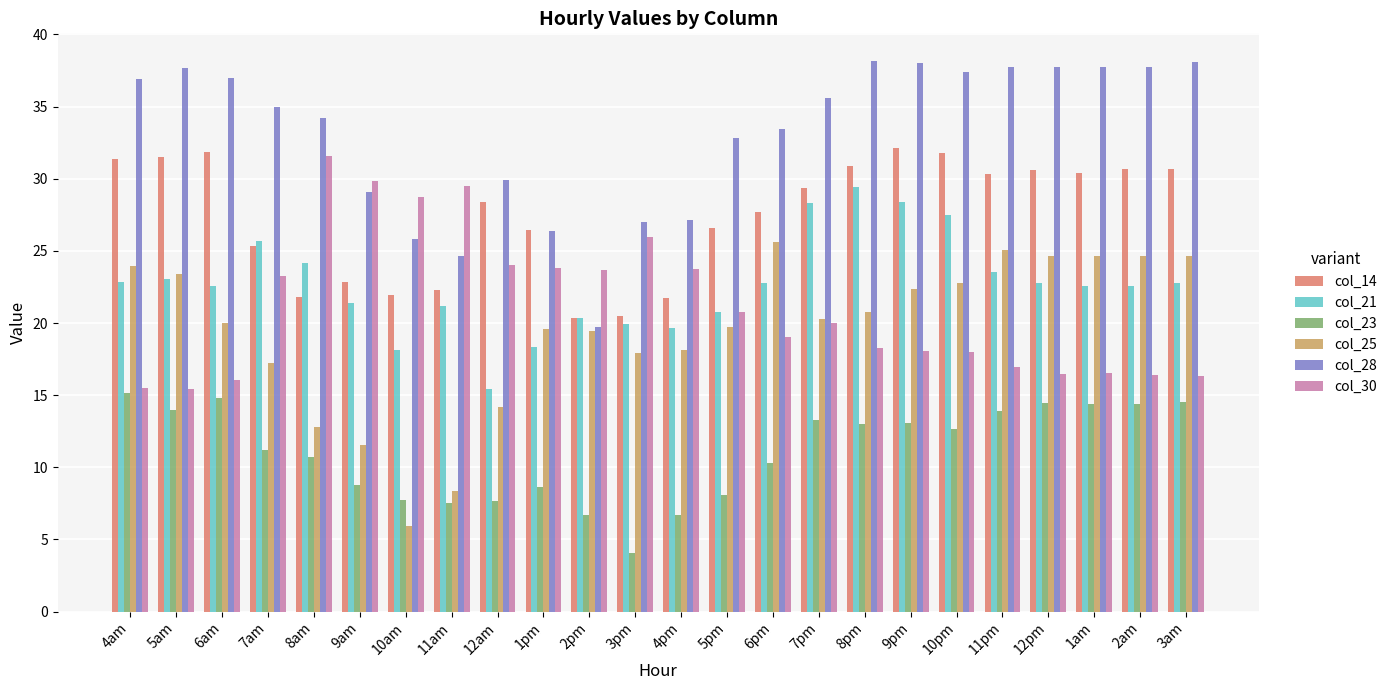

The col_14 series shows 30.7 at 3am. True or false?

True